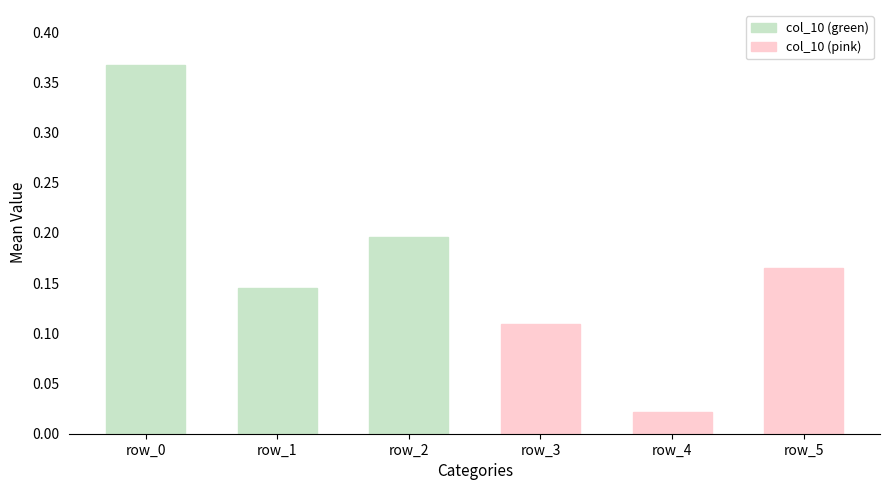

Which series changed the most between row_0 and row_2?

col_10 (green)